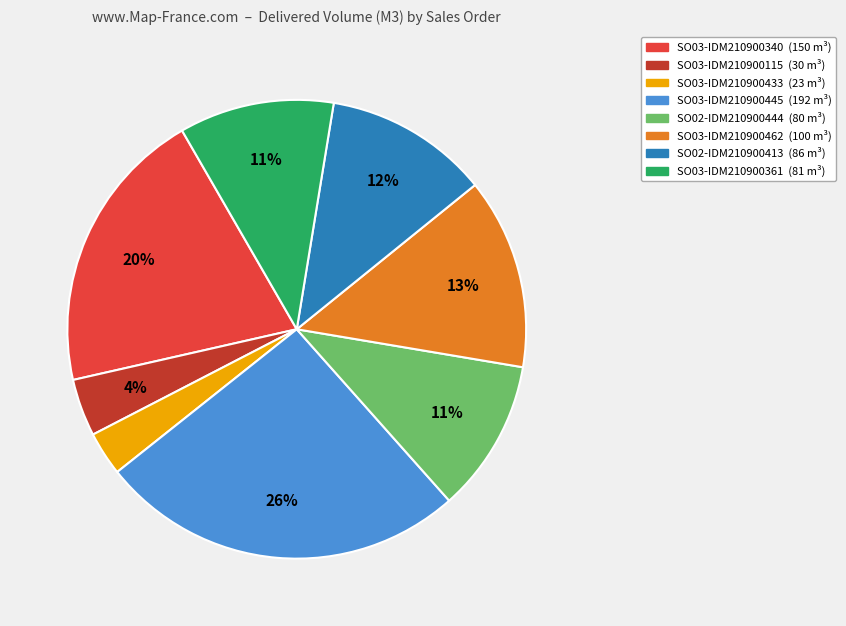

To the nearest percent, what is the difference between the SO03-IDM210900361 and SO03-IDM210900340 slice percentages?

9%